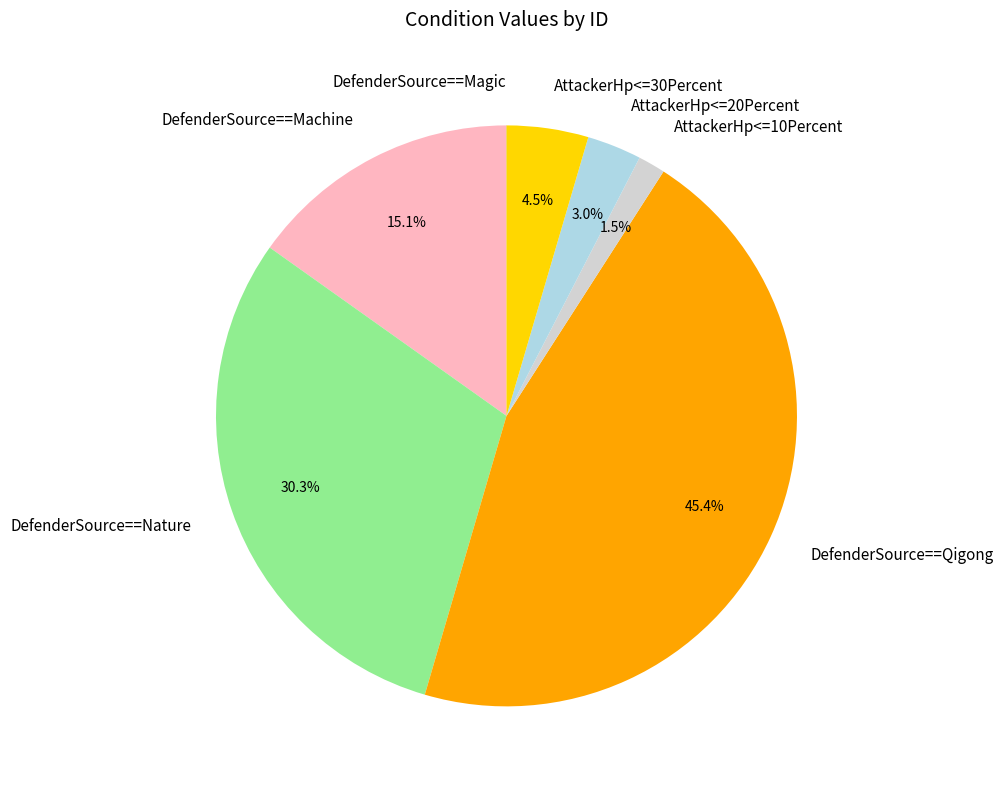

Which category has the biggest portion of the pie?

DefenderSource==Qigong